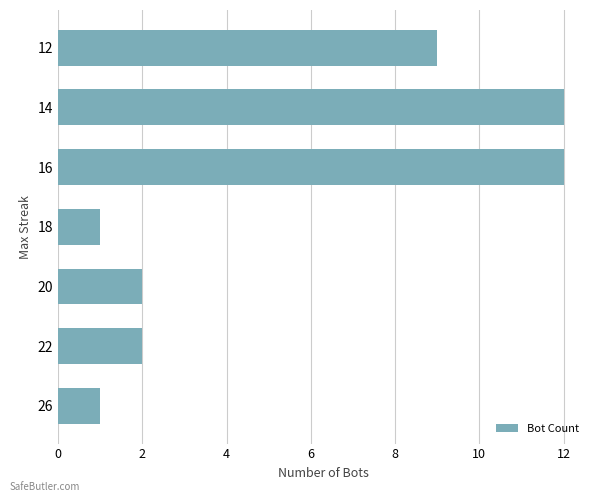

Reading top to bottom, transcribe all the data shown in this chart.

12=9	14=12	16=12	18=1	20=2	22=2	26=1